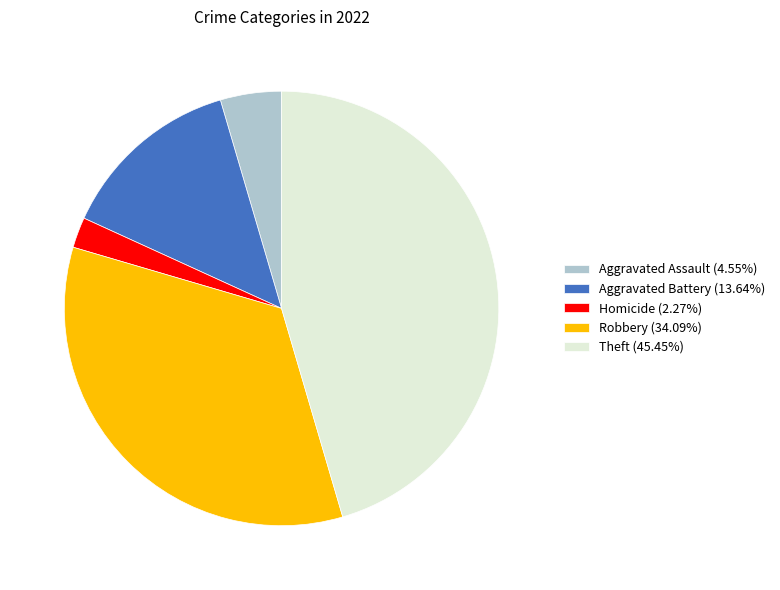

Do Theft (45.45%) and Homicide (2.27%) together represent more than half of the pie?

No